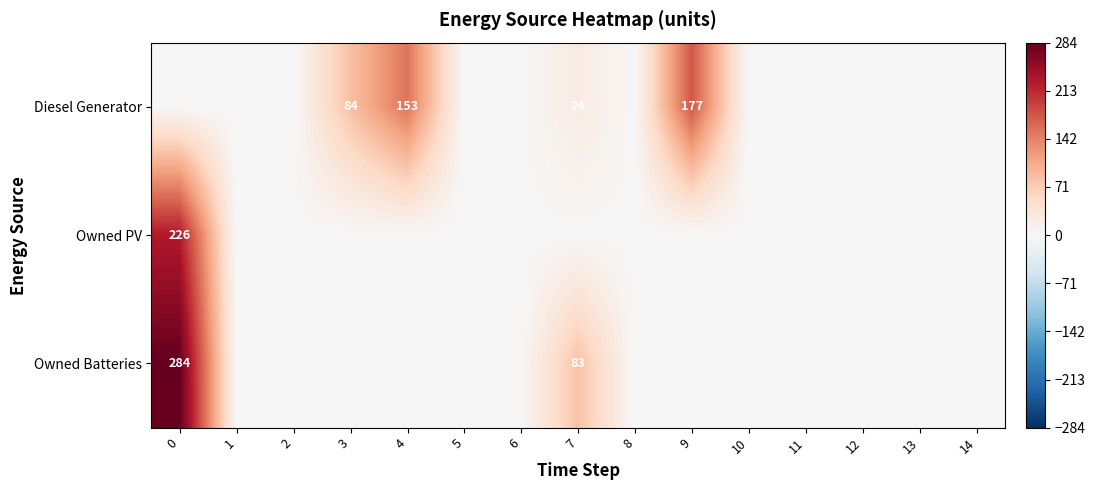

The Diesel Generator series shows 0 at 2. True or false?

True